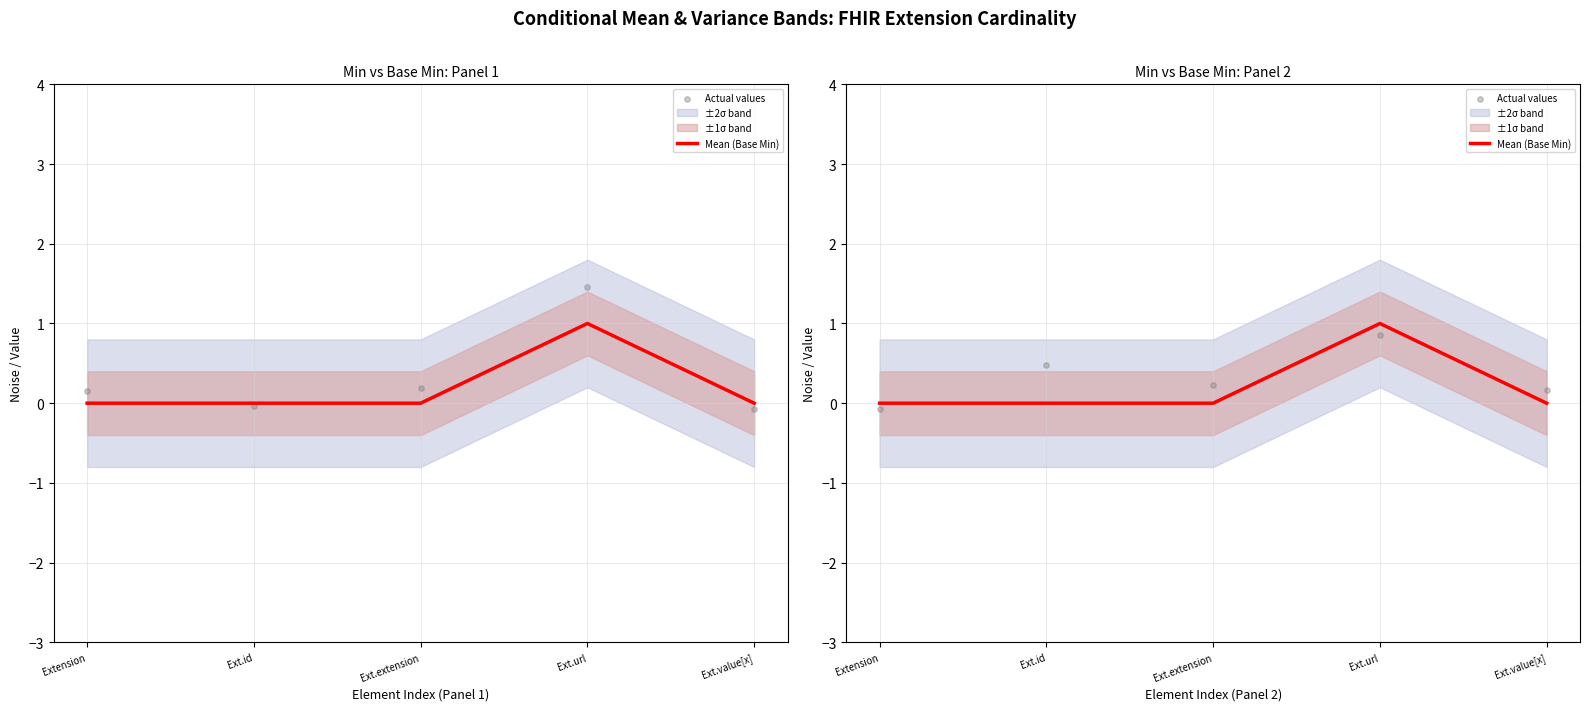

Which series contains the highest Y value?

Mean (Base Min)